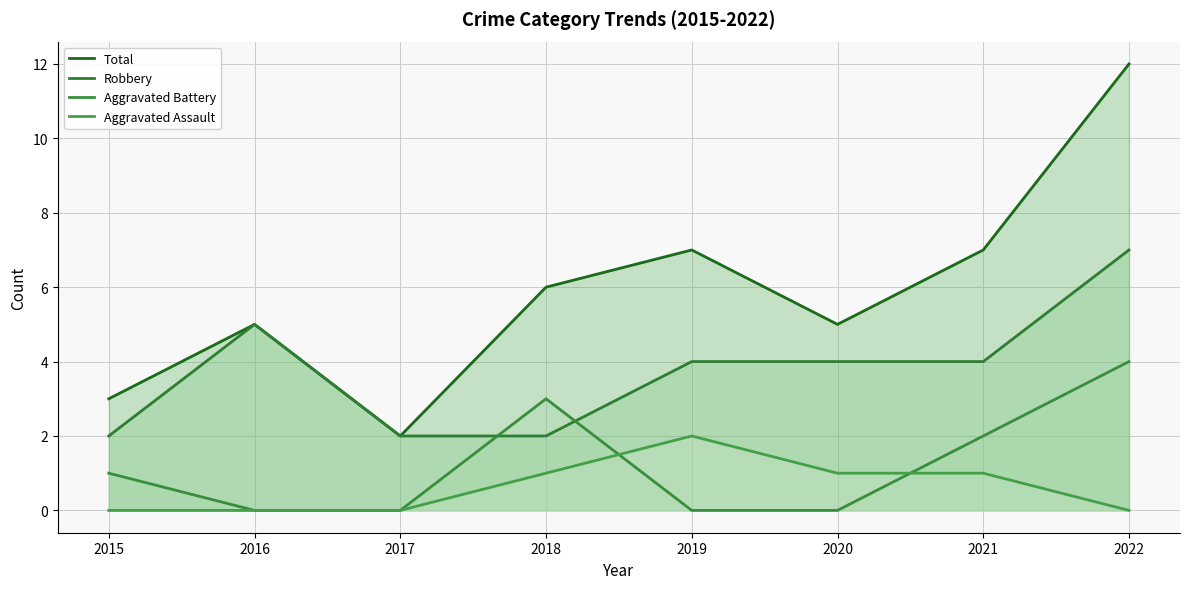

Is the value of Aggravated Assault at 2016 greater than the value of Aggravated Battery at 2016?

No